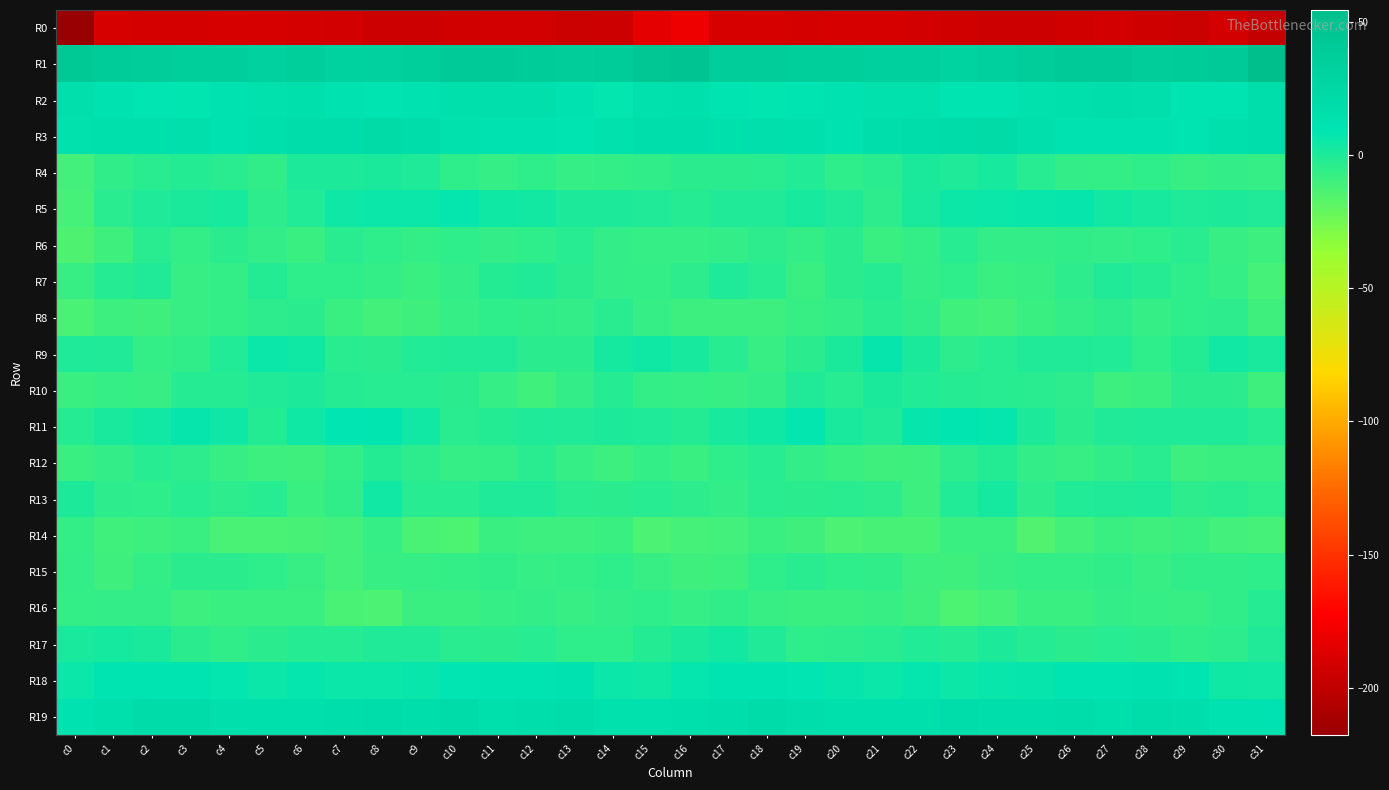

Reading right to left, what are all the values shown in this chart?

R0: c31=-197.8	c30=-192.1	c29=-195.3	c28=-193.8	c27=-191.6	c26=-192.4	c25=-194.9	c24=-194.7	c23=-193.2	c22=-191.4	c21=-190.0	c20=-189.9	c19=-191.0	c18=-190.5	c17=-189.8	c16=-179.2	c15=-183.3	c14=-194.2	c13=-195.3	c12=-192.2	c11=-191.9	c10=-193.4	c9=-194.9	c8=-194.4	c7=-192.3	c6=-190.9	c5=-189.9	c4=-190.4	c3=-190.9	c2=-190.8	c1=-190.3	c0=-217.9
R1: c31=54.4	c30=40.0	c29=38.4	c28=37.5	c27=40.2	c26=40.7	c25=37.8	c24=34.0	c23=30.4	c22=33.8	c21=33.3	c20=34.2	c19=35.3	c18=37.8	c17=37.4	c16=46.3	c15=44.8	c14=38.5	c13=37.6	c12=38.6	c11=40.7	c10=40.1	c9=36.6	c8=32.1	c7=31.1	c6=34.6	c5=32.8	c4=34.8	c3=35.9	c2=37.7	c1=37.9	c0=42.1
R2: c31=17.1	c30=10.2	c29=9.5	c28=16.1	c27=16.7	c26=14.7	c25=13.1	c24=10.4	c23=10.2	c22=13.6	c21=13.9	c20=12.0	c19=10.1	c18=8.3	c17=10.0	c16=14.5	c15=13.3	c14=8.1	c13=12.2	c12=16.6	c11=16.2	c10=14.1	c9=12.3	c8=9.5	c7=11.4	c6=14.5	c5=13.0	c4=11.5	c3=8.5	c2=9.2	c1=11.0	c0=16.6
R3: c31=17.4	c30=15.5	c29=10.2	c28=12.3	c27=11.9	c26=12.5	c25=15.8	c24=20.8	c23=19.3	c22=17.8	c21=17.0	c20=12.5	c19=14.5	c18=16.4	c17=14.2	c16=17.3	c15=16.9	c14=13.0	c13=10.5	c12=12.0	c11=12.2	c10=13.2	c9=18.2	c8=20.6	c7=18.4	c6=18.4	c5=15.0	c4=12.2	c3=16.0	c2=15.5	c1=14.0	c0=13.7
R4: c31=-7.0	c30=-6.0	c29=-7.8	c28=-4.8	c27=-6.7	c26=-5.8	c25=-2.5	c24=1.8	c23=0.1	c22=0.7	c21=-3.4	c20=-5.0	c19=-1.1	c18=-3.3	c17=-3.9	c16=-3.8	c15=-5.6	c14=-6.6	c13=-7.0	c12=-5.1	c11=-6.9	c10=-4.9	c9=0.1	c8=0.9	c7=0.5	c6=0.1	c5=-5.5	c4=-3.2	c3=-1.5	c2=-3.6	c1=-5.7	c0=-10.9
R5: c31=-0.4	c30=0.4	c29=-0.0	c28=2.0	c27=3.3	c26=6.7	c25=6.1	c24=5.7	c23=5.0	c22=1.4	c21=-4.4	c20=-0.6	c19=2.1	c18=-0.5	c17=-0.6	c16=-2.4	c15=-0.8	c14=0.2	c13=0.4	c12=2.9	c11=4.0	c10=7.6	c9=5.5	c8=5.6	c7=4.4	c6=-1.3	c5=-4.3	c4=1.8	c3=0.8	c2=-0.2	c1=-3.6	c0=-11.9
R6: c31=-9.3	c30=-7.7	c29=-3.2	c28=-4.8	c27=-5.7	c26=-5.3	c25=-5.8	c24=-5.8	c23=-3.0	c22=-6.6	c21=-8.0	c20=-3.6	c19=-6.5	c18=-4.3	c17=-5.9	c16=-7.2	c15=-7.3	c14=-6.0	c13=-3.0	c12=-5.1	c11=-5.8	c10=-5.1	c9=-6.3	c8=-4.7	c7=-3.2	c6=-8.7	c5=-5.9	c4=-4.0	c3=-6.7	c2=-3.4	c1=-9.8	c0=-14.6
R7: c31=-11.8	c30=-7.1	c29=-5.0	c28=-2.1	c27=-0.6	c26=-4.6	c25=-7.7	c24=-8.0	c23=-4.8	c22=-5.9	c21=-2.3	c20=-3.8	c19=-8.5	c18=-2.8	c17=-0.3	c16=-4.6	c15=-6.6	c14=-6.2	c13=-3.9	c12=-0.7	c11=-1.9	c10=-6.1	c9=-8.3	c8=-6.8	c7=-4.8	c6=-5.0	c5=-1.7	c4=-6.3	c3=-7.5	c2=-0.6	c1=-2.5	c0=-7.8
R8: c31=-9.6	c30=-4.5	c29=-4.9	c28=-6.8	c27=-4.3	c26=-6.2	c25=-8.4	c24=-11.1	c23=-10.0	c22=-5.6	c21=-3.3	c20=-6.1	c19=-7.3	c18=-9.2	c17=-9.2	c16=-9.3	c15=-7.1	c14=-3.3	c13=-6.2	c12=-5.4	c11=-4.8	c10=-7.0	c9=-9.5	c8=-11.3	c7=-8.5	c6=-4.1	c5=-4.2	c4=-6.7	c3=-7.7	c2=-9.9	c1=-9.1	c0=-13.1
R9: c31=1.7	c30=3.7	c29=-2.0	c28=-5.1	c27=-0.9	c26=-0.5	c25=-0.5	c24=-2.8	c23=-4.3	c22=1.1	c21=6.7	c20=1.2	c19=-3.6	c18=-7.6	c17=-2.6	c16=1.9	c15=4.0	c14=2.7	c13=-3.8	c12=-3.8	c11=-0.0	c10=-0.6	c9=-0.9	c8=-4.0	c7=-3.1	c6=4.3	c5=5.6	c4=-1.1	c3=-5.6	c2=-6.7	c1=-0.8	c0=-0.1
R10: c31=-9.8	c30=-4.0	c29=-4.1	c28=-8.8	c27=-9.4	c26=-4.4	c25=-3.3	c24=-2.8	c23=-2.2	c22=-1.0	c21=0.9	c20=-2.7	c19=-0.9	c18=-6.0	c17=-7.6	c16=-7.2	c15=-6.8	c14=-2.1	c13=-5.9	c12=-10.3	c11=-7.2	c10=-3.9	c9=-2.7	c8=-2.6	c7=-2.0	c6=0.4	c5=-0.6	c4=-2.2	c3=-2.1	c2=-7.4	c1=-7.2	c0=-8.9
R11: c31=-2.6	c30=-0.1	c29=-0.4	c28=0.1	c27=-0.9	c26=-3.8	c25=0.2	c24=7.5	c23=8.5	c22=7.0	c21=-0.8	c20=1.5	c19=7.7	c18=4.4	c17=2.1	c16=-1.5	c15=-0.4	c14=0.6	c13=-0.6	c12=0.0	c11=-2.0	c10=-3.4	c9=3.5	c8=8.4	c7=8.7	c6=3.9	c5=-1.6	c4=4.7	c3=7.0	c2=3.5	c1=1.4	c0=-2.5
R12: c31=-8.8	c30=-8.8	c29=-8.9	c28=-3.5	c27=-5.4	c26=-7.4	c25=-6.0	c24=-1.6	c23=-4.6	c22=-8.9	c21=-9.5	c20=-8.4	c19=-6.0	c18=-2.7	c17=-5.0	c16=-8.3	c15=-6.6	c14=-9.1	c13=-7.0	c12=-3.6	c11=-6.4	c10=-7.3	c9=-4.3	c8=-1.7	c7=-6.5	c6=-9.6	c5=-9.2	c4=-7.5	c3=-4.5	c2=-2.7	c1=-6.1	c0=-7.9
R13: c31=-4.8	c30=-3.4	c29=-4.6	c28=-0.1	c27=-0.7	c26=-1.1	c25=-4.1	c24=2.6	c23=-1.2	c22=-9.3	c21=-4.2	c20=-3.3	c19=-3.9	c18=-3.2	c17=-5.8	c16=-4.3	c15=-2.8	c14=-3.7	c13=-3.3	c12=0.1	c11=-0.4	c10=-2.5	c9=-2.5	c8=3.5	c7=-5.3	c6=-8.3	c5=-2.6	c4=-4.3	c3=-2.7	c2=-4.7	c1=-4.4	c0=0.6
R14: c31=-11.9	c30=-10.6	c29=-8.5	c28=-9.9	c27=-8.0	c26=-11.5	c25=-14.9	c24=-8.0	c23=-8.9	c22=-12.2	c21=-12.5	c20=-13.7	c19=-9.9	c18=-8.2	c17=-10.9	c16=-12.0	c15=-13.6	c14=-8.7	c13=-9.4	c12=-9.1	c11=-8.2	c10=-14.1	c9=-12.9	c8=-6.8	c7=-10.7	c6=-12.3	c5=-12.9	c4=-12.8	c3=-8.3	c2=-9.4	c1=-10.0	c0=-6.4
R15: c31=-4.7	c30=-5.3	c29=-5.6	c28=-7.7	c27=-5.7	c26=-6.4	c25=-6.3	c24=-7.6	c23=-9.6	c22=-9.4	c21=-5.4	c20=-4.8	c19=-3.4	c18=-4.9	c17=-9.3	c16=-9.9	c15=-7.5	c14=-4.7	c13=-6.6	c12=-7.0	c11=-5.6	c10=-6.5	c9=-6.9	c8=-7.7	c7=-10.7	c6=-7.5	c5=-5.2	c4=-3.9	c3=-3.9	c2=-6.3	c1=-9.6	c0=-5.9
R16: c31=-2.4	c30=-5.3	c29=-7.4	c28=-6.8	c27=-6.1	c26=-8.4	c25=-8.0	c24=-11.8	c23=-13.7	c22=-9.6	c21=-7.5	c20=-8.5	c19=-8.4	c18=-7.4	c17=-5.3	c16=-7.0	c15=-5.1	c14=-6.1	c13=-7.6	c12=-6.2	c11=-7.3	c10=-8.2	c9=-8.7	c8=-13.3	c7=-12.8	c6=-8.0	c5=-8.1	c4=-8.5	c3=-9.0	c2=-5.8	c1=-6.0	c0=-6.4
R17: c31=-0.6	c30=-4.4	c29=-5.4	c28=-3.7	c27=-2.8	c26=-3.9	c25=-2.5	c24=0.2	c23=-2.3	c22=-1.2	c21=-3.5	c20=-4.6	c19=-4.8	c18=-0.8	c17=3.0	c16=1.2	c15=-1.9	c14=-5.0	c13=-5.1	c12=-3.0	c11=-3.7	c10=-3.3	c9=-0.9	c8=-0.7	c7=-2.0	c6=-2.1	c5=-3.7	c4=-5.3	c3=-3.6	c2=0.9	c1=2.7	c0=1.4
R18: c31=3.6	c30=4.2	c29=9.6	c28=11.2	c27=9.5	c26=9.4	c25=6.8	c24=6.4	c23=5.0	c22=7.5	c21=5.8	c20=6.8	c19=9.0	c18=9.9	c17=10.6	c16=7.2	c15=4.3	c14=5.6	c13=11.0	c12=10.4	c11=9.3	c10=8.8	c9=6.4	c8=5.8	c7=5.9	c6=7.1	c5=5.8	c4=7.7	c3=9.7	c2=10.0	c1=9.6	c0=5.5
R19: c31=12.9	c30=11.9	c29=17.2	c28=18.3	c27=14.9	c26=18.3	c25=17.6	c24=17.1	c23=18.0	c22=15.2	c21=14.2	c20=14.9	c19=17.3	c18=19.6	c17=16.8	c16=14.8	c15=13.7	c14=13.2	c13=18.4	c12=16.9	c11=15.5	c10=19.2	c9=16.6	c8=17.8	c7=17.3	c6=14.4	c5=14.4	c4=15.6	c3=18.8	c2=19.1	c1=14.9	c0=12.7